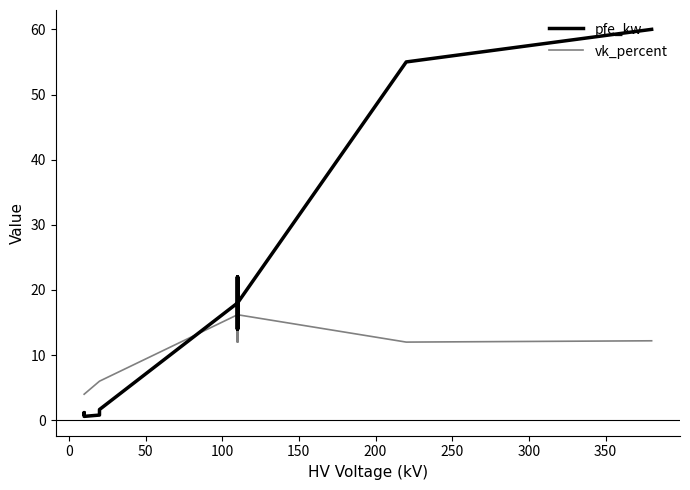

List the series in order of their peak value, lowest first.

vk_percent, pfe_kw